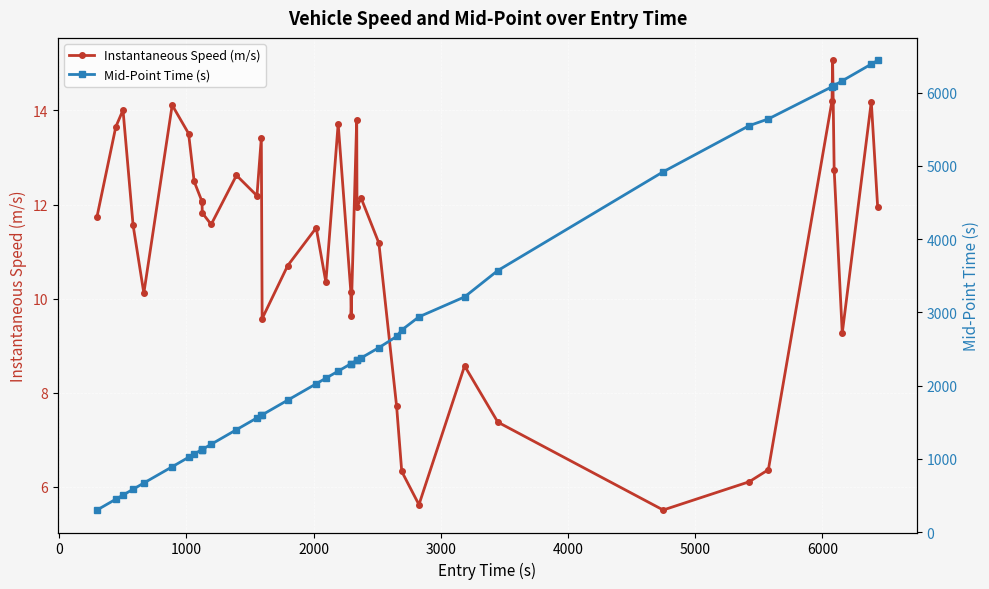

Is this an area chart (filled region under the line)?

No